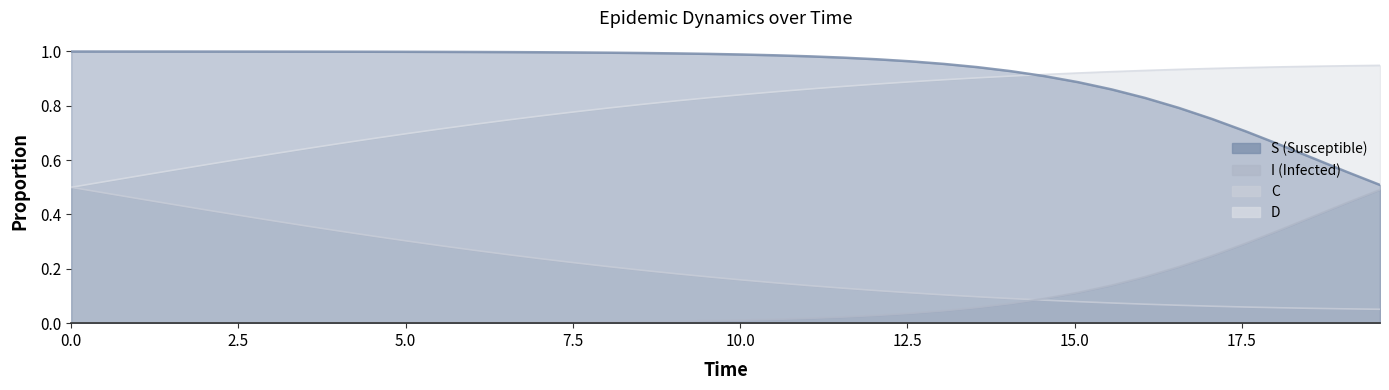

At how many categories does at least one series exceed 0?

40